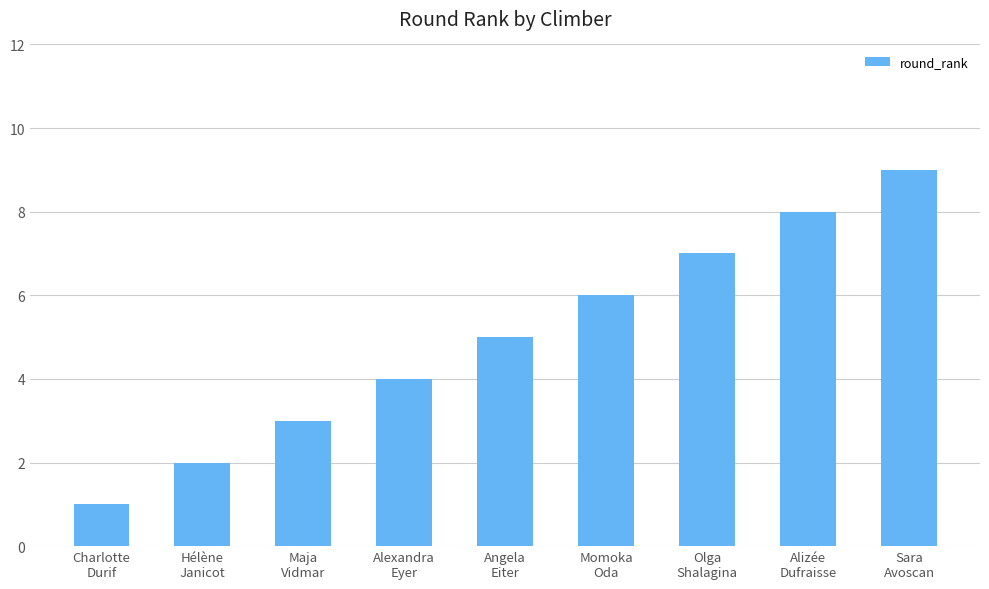

Approximately how many times larger is the value at Alexandra
Eyer compared to Olga
Shalagina?

0.6